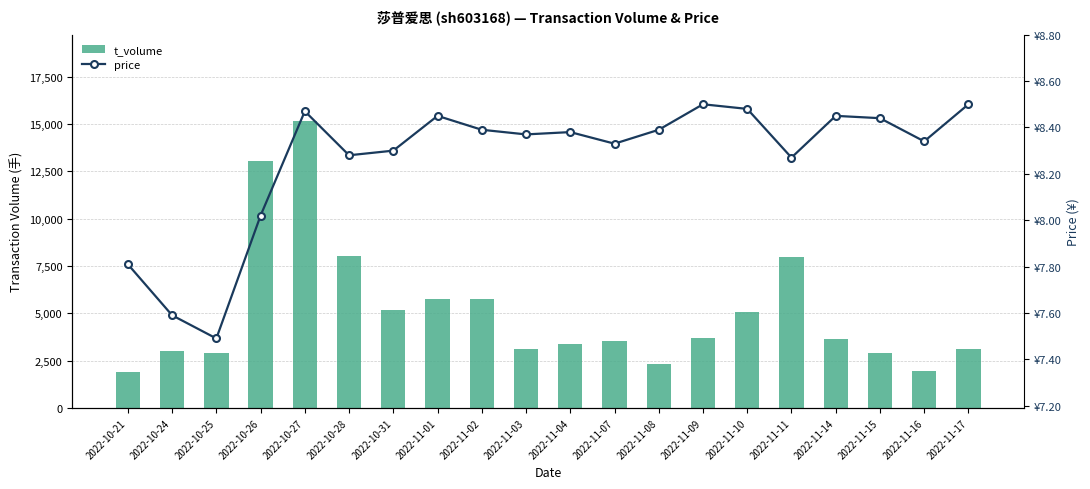

Reading right to left, what are all the values shown in this chart?

t_volume: 2022-11-17=3141.0	2022-11-16=1976.0	2022-11-15=2890.0	2022-11-14=3670.0	2022-11-11=7992.0	2022-11-10=5055.0	2022-11-09=3710.0	2022-11-08=2308.0	2022-11-07=3543.0	2022-11-04=3392.0	2022-11-03=3114.0	2022-11-02=5779.0	2022-11-01=5767.0	2022-10-31=5202.0	2022-10-28=8012.0	2022-10-27=15164.0	2022-10-26=13030.0	2022-10-25=2889.0	2022-10-24=3008.0	2022-10-21=1888.0
price: 2022-11-17=8.5	2022-11-16=8.3	2022-11-15=8.4	2022-11-14=8.4	2022-11-11=8.3	2022-11-10=8.5	2022-11-09=8.5	2022-11-08=8.4	2022-11-07=8.3	2022-11-04=8.4	2022-11-03=8.4	2022-11-02=8.4	2022-11-01=8.4	2022-10-31=8.3	2022-10-28=8.3	2022-10-27=8.5	2022-10-26=8.0	2022-10-25=7.5	2022-10-24=7.6	2022-10-21=7.8